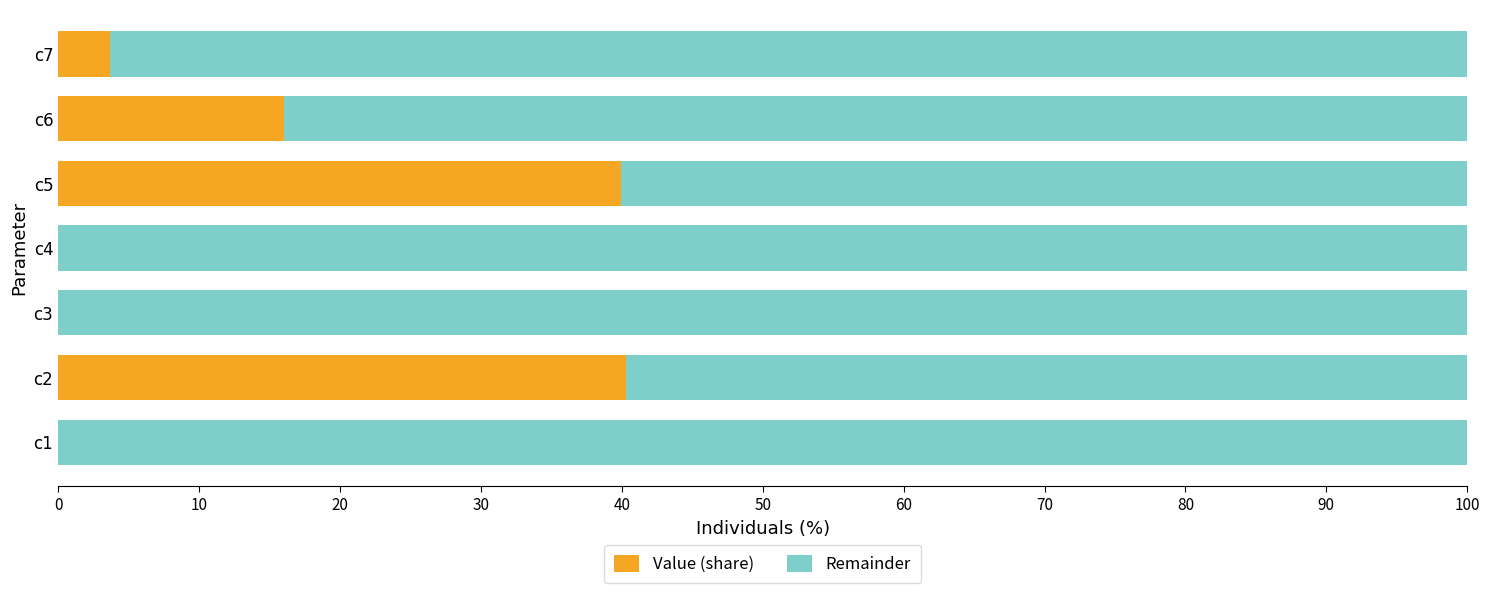

Is it true that Value (share) equals 0.0 at c3?

True